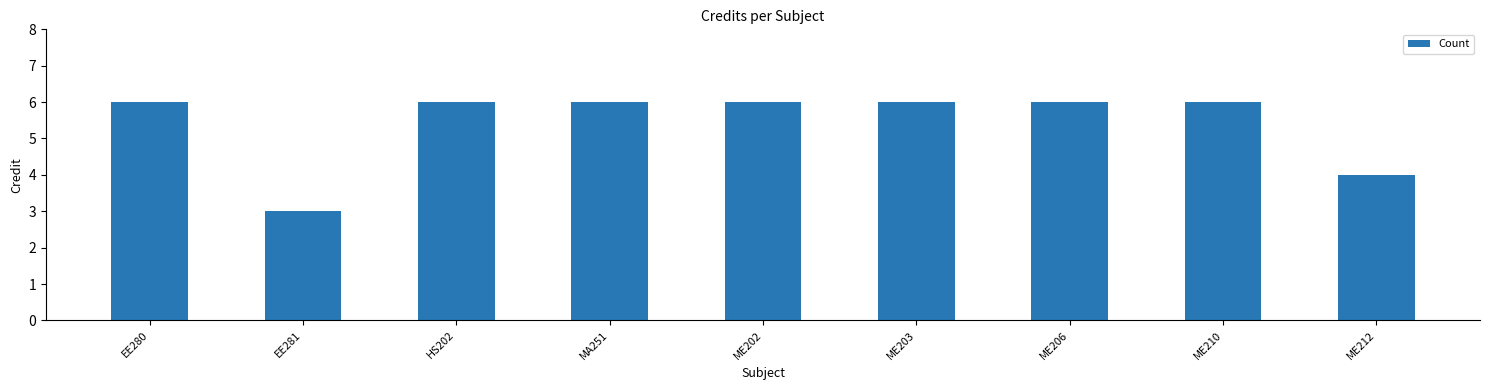

What is the difference between the maximum and minimum values?

3